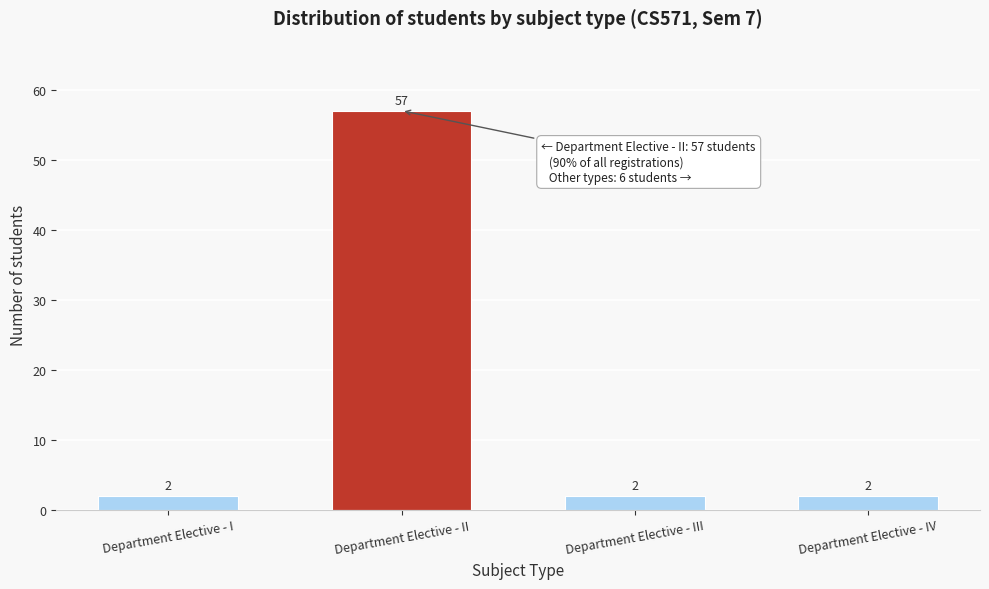

Reading left to right, transcribe all the data shown in this chart.

2	57	2	2